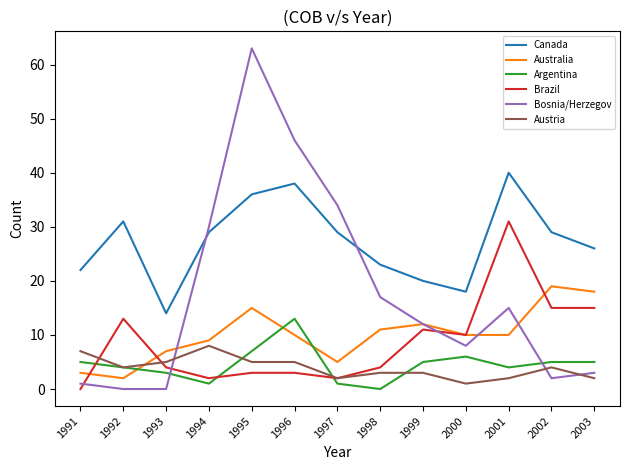

The Bosnia/Herzegov series shows 30 at 1994. True or false?

True